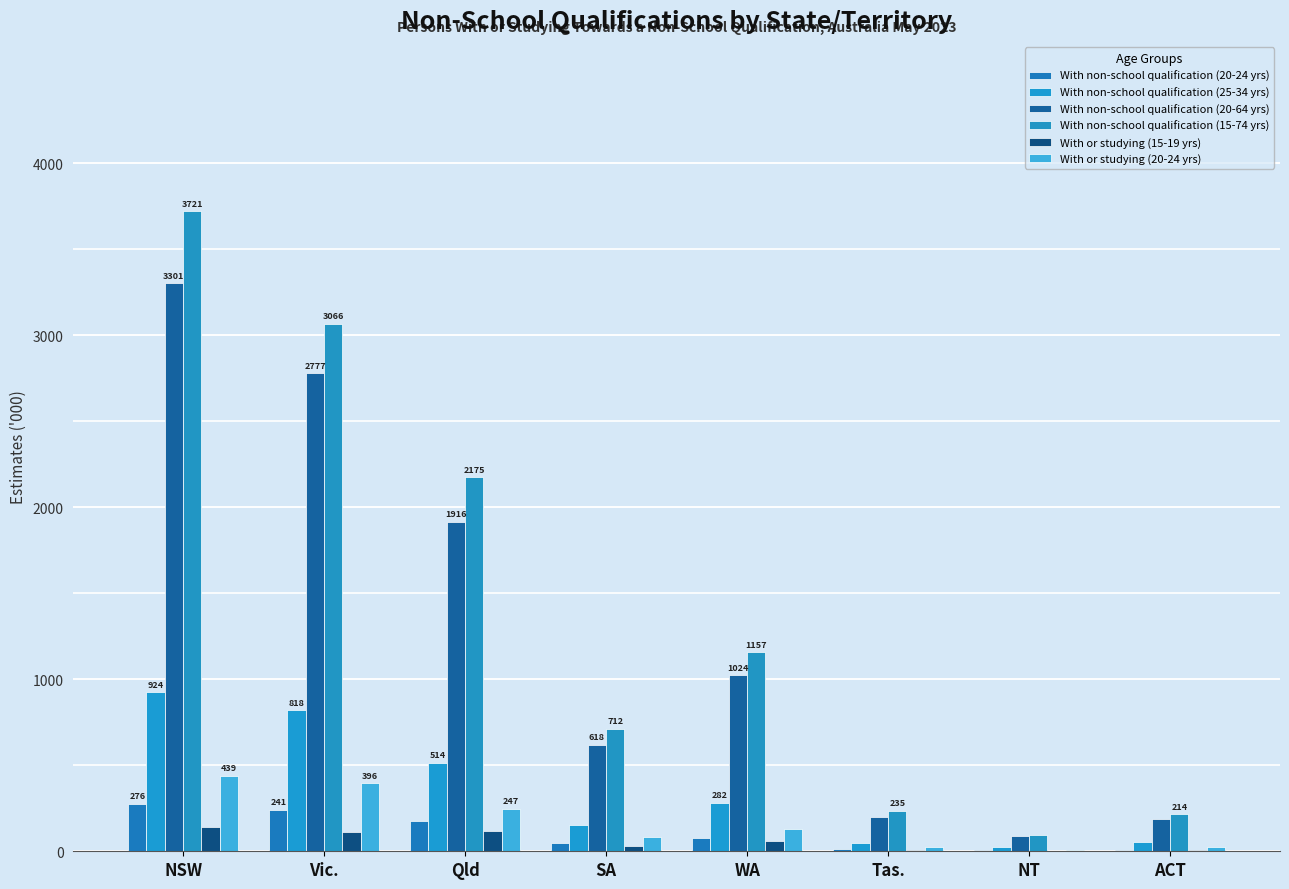

Is it true that With non-school qualification (20-24 yrs) equals 108.7 at Qld?

False